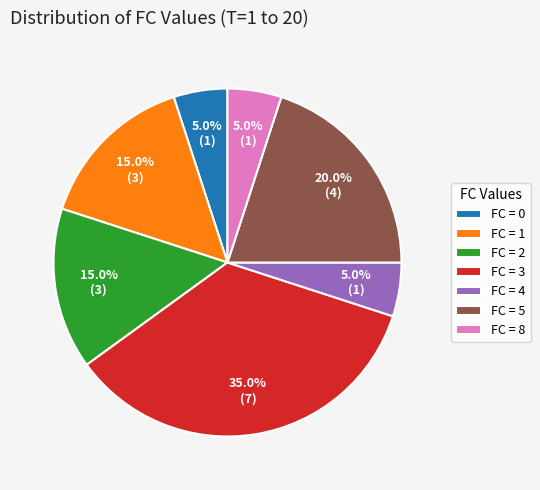

To the nearest percent, what is the average slice percentage?

14%